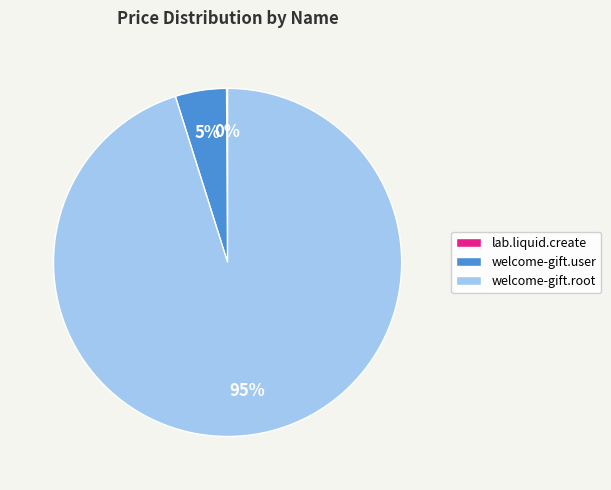

Is welcome-gift.user the majority of the pie?

No